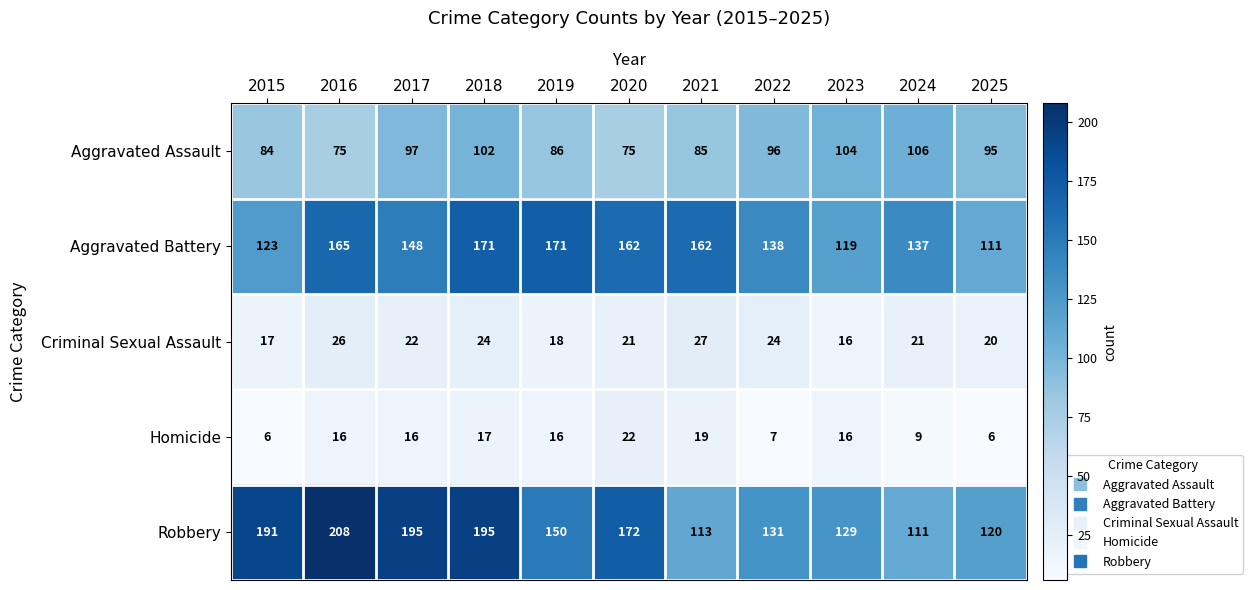

What is the spread (max minus min) of values at 2023?

113